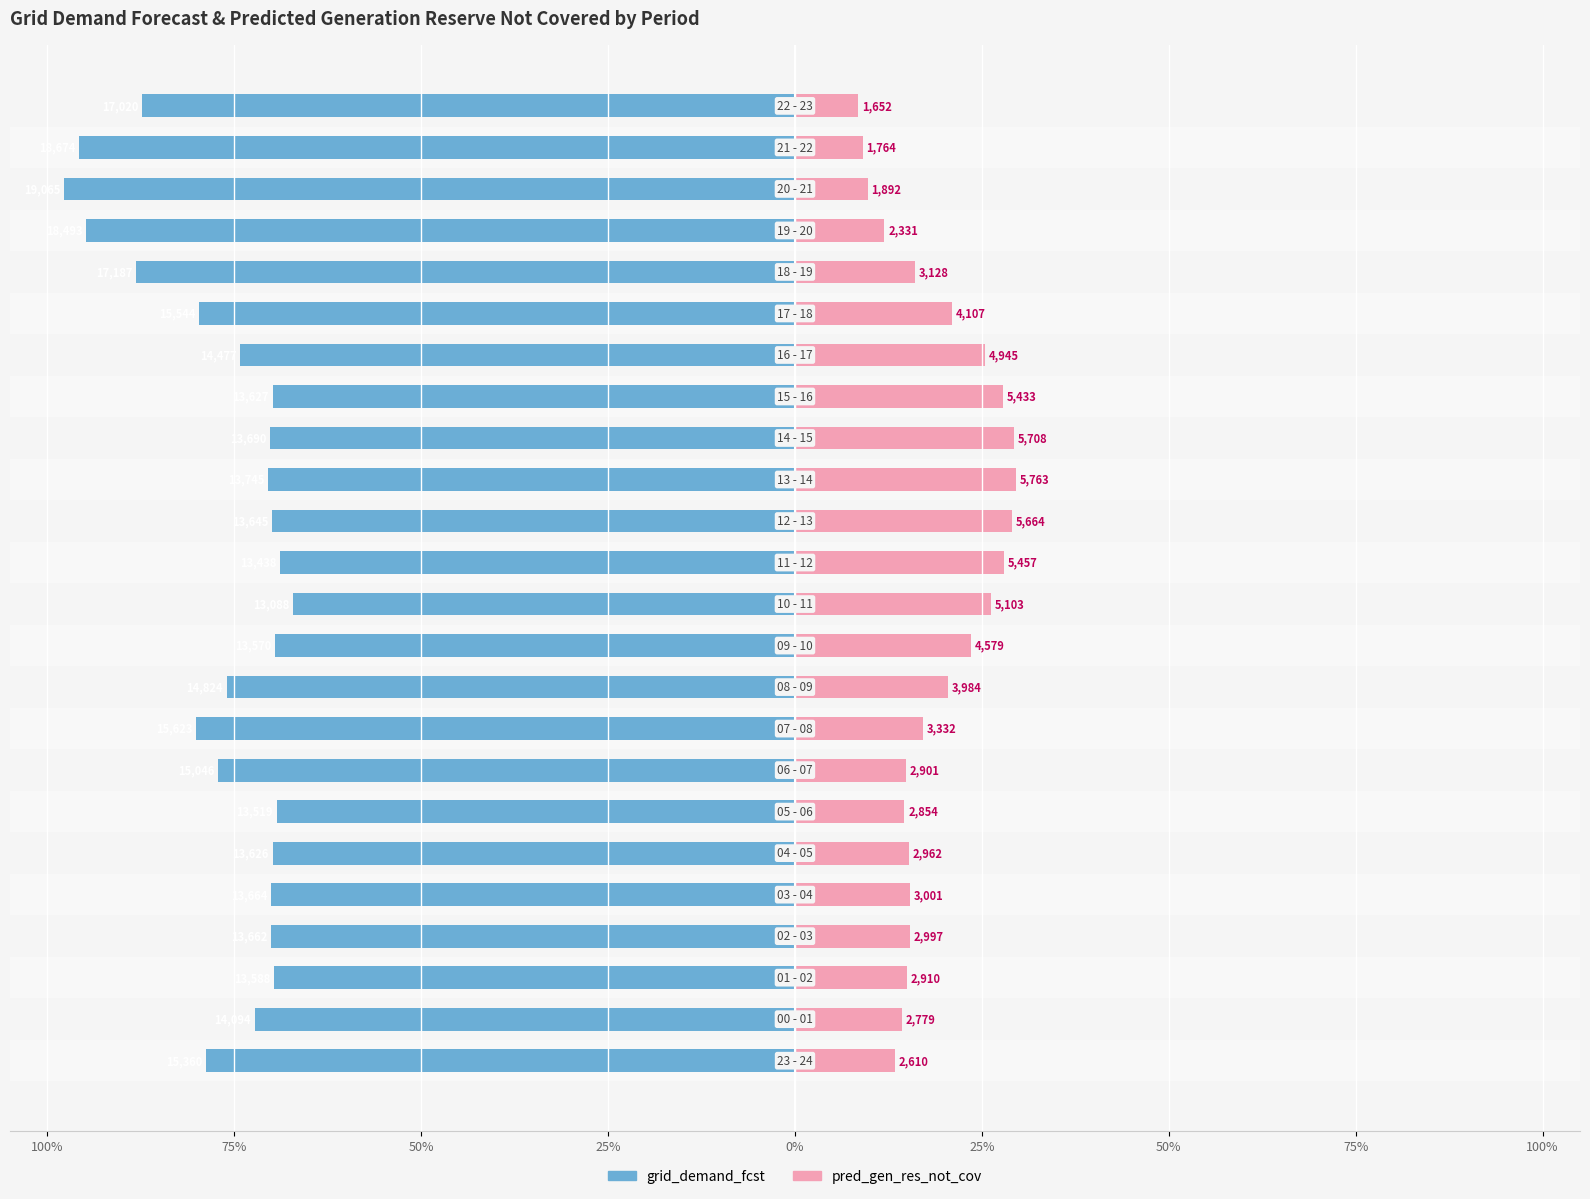

Count the number of categories in the chart.

24